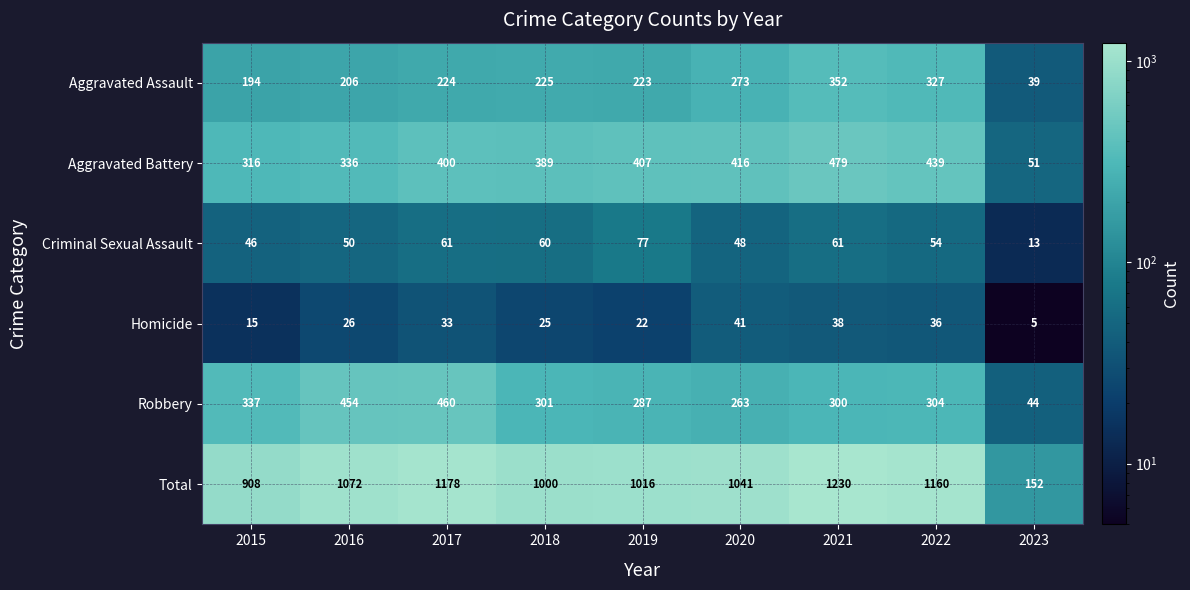

Read the Total value at 2021, to the nearest 10.

1230